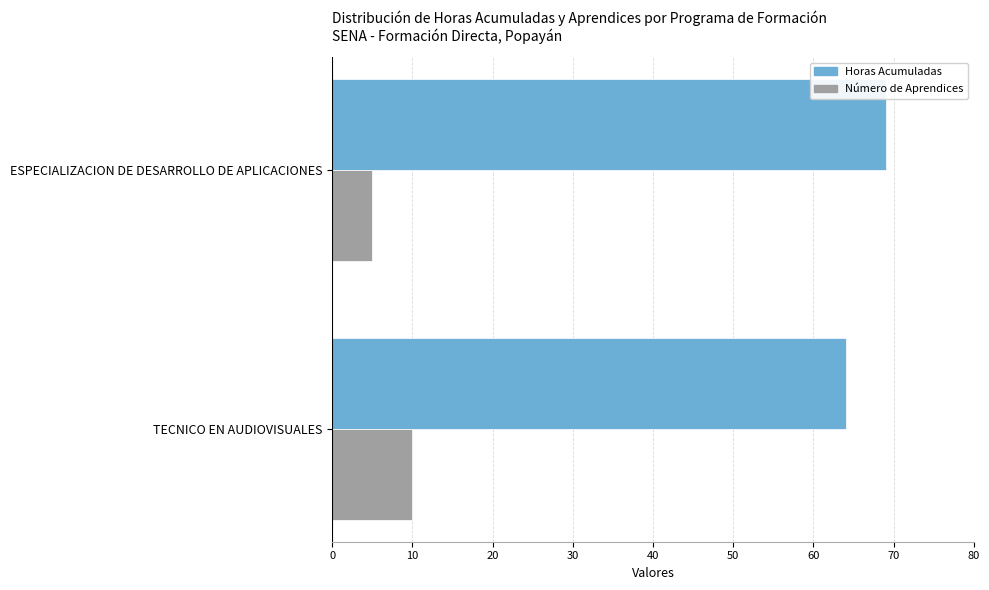

Is the value of Horas Acumuladas at TECNICO EN AUDIOVISUALES greater than the value of Número de Aprendices at TECNICO EN AUDIOVISUALES?

Yes